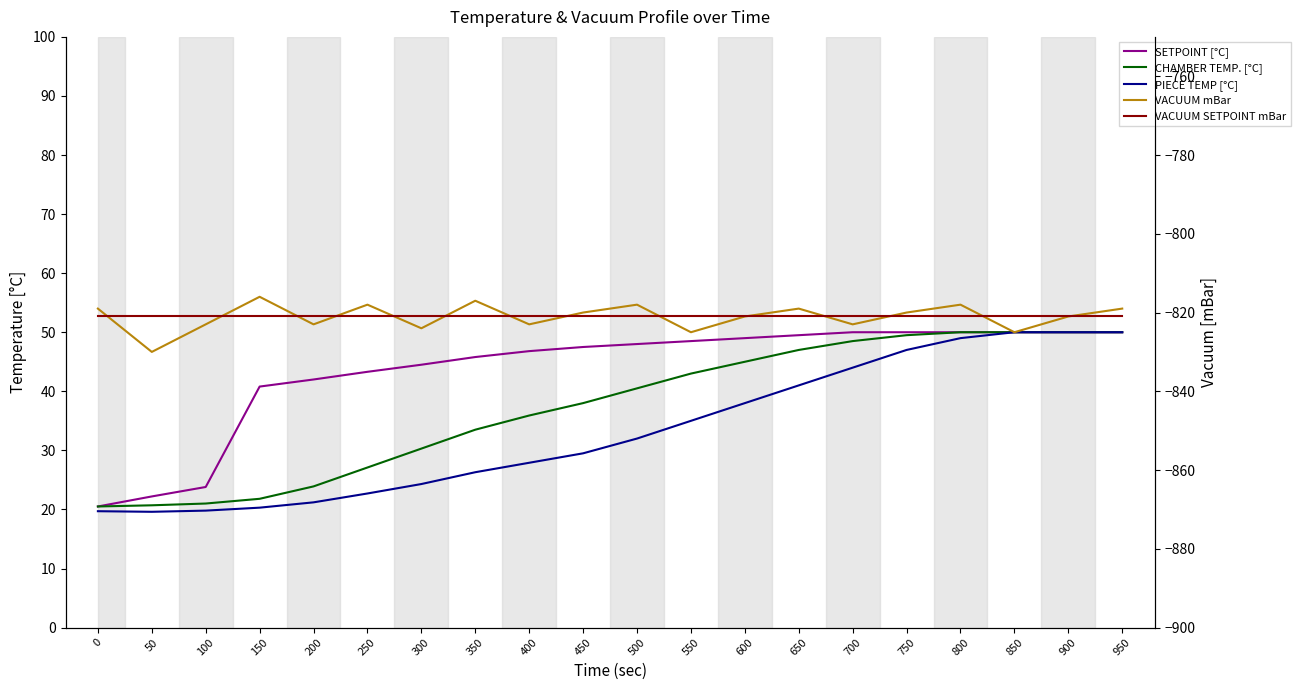

True or false: CHAMBER TEMP. [°C] has more than 0 points higher than both neighbors.

False